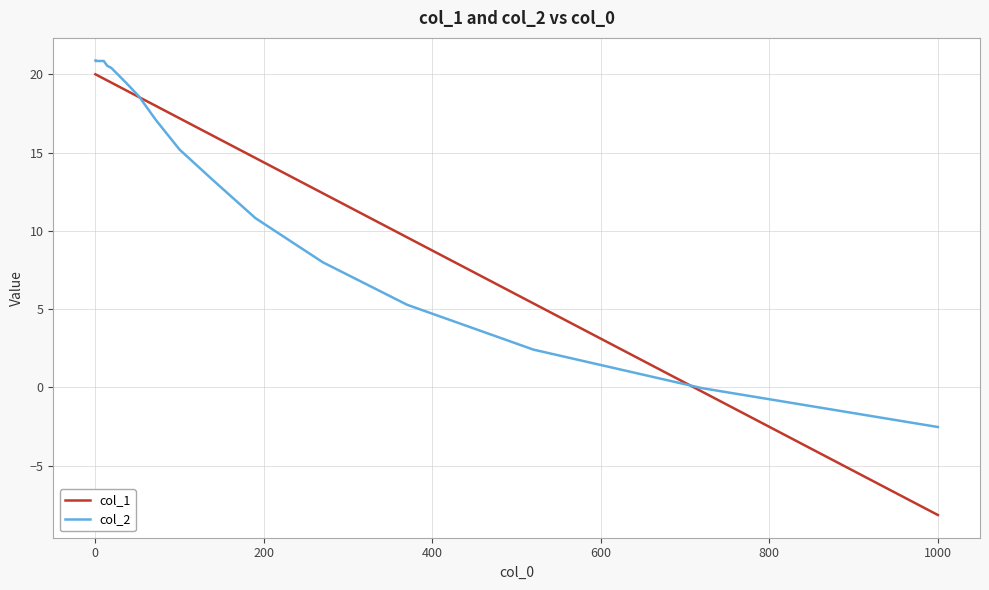

What is the highest value of the col_1 series?

20.0